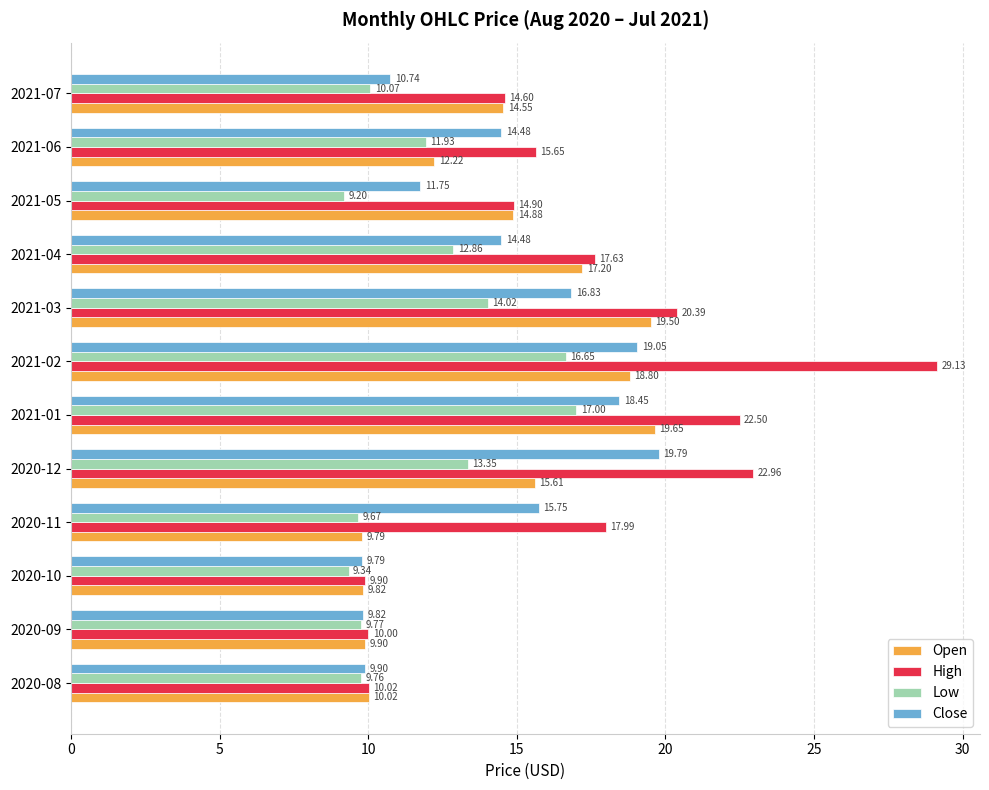

What is the difference between the maximum and minimum values in the Low series?

7.8